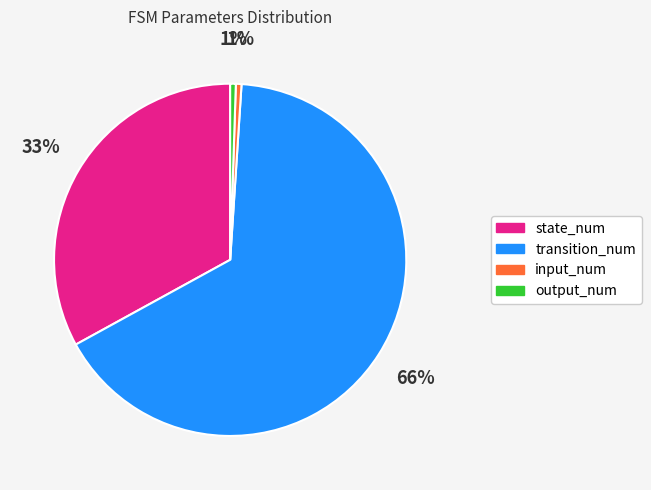

How many segments does this pie chart have?

4